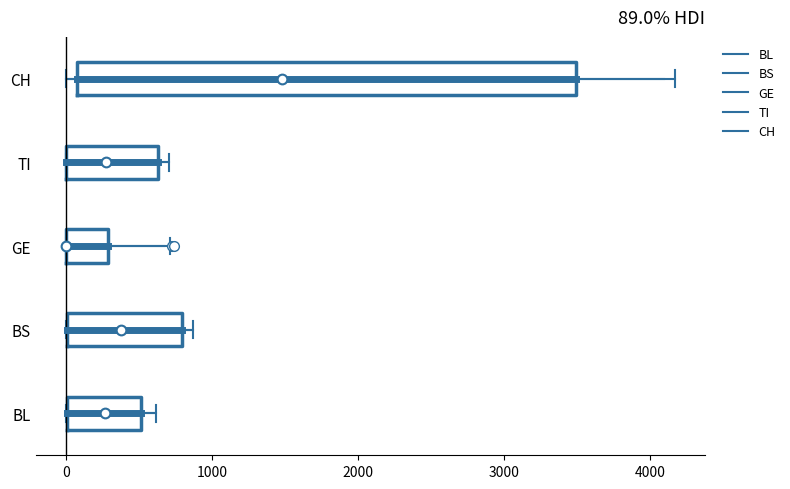

Which box is the widest, from its left edge to its right edge?

CH